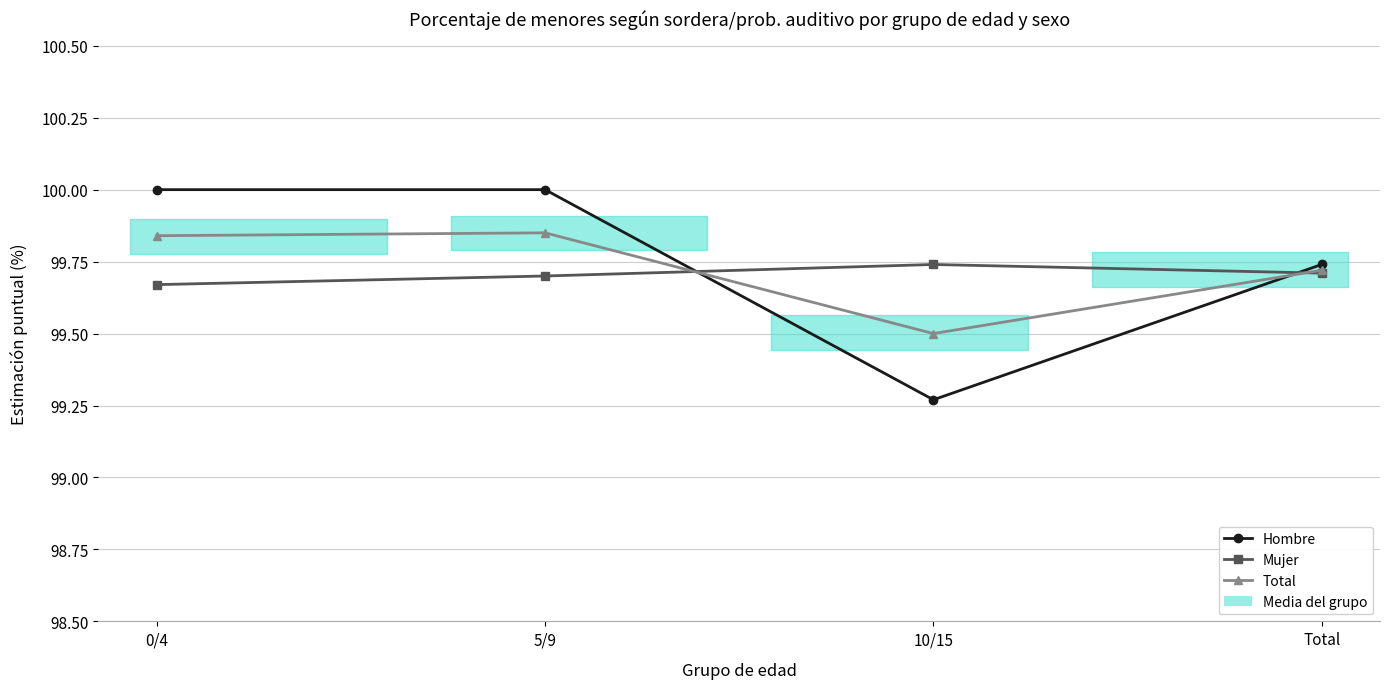

Does the chart display data point markers on the line(s)?

Yes